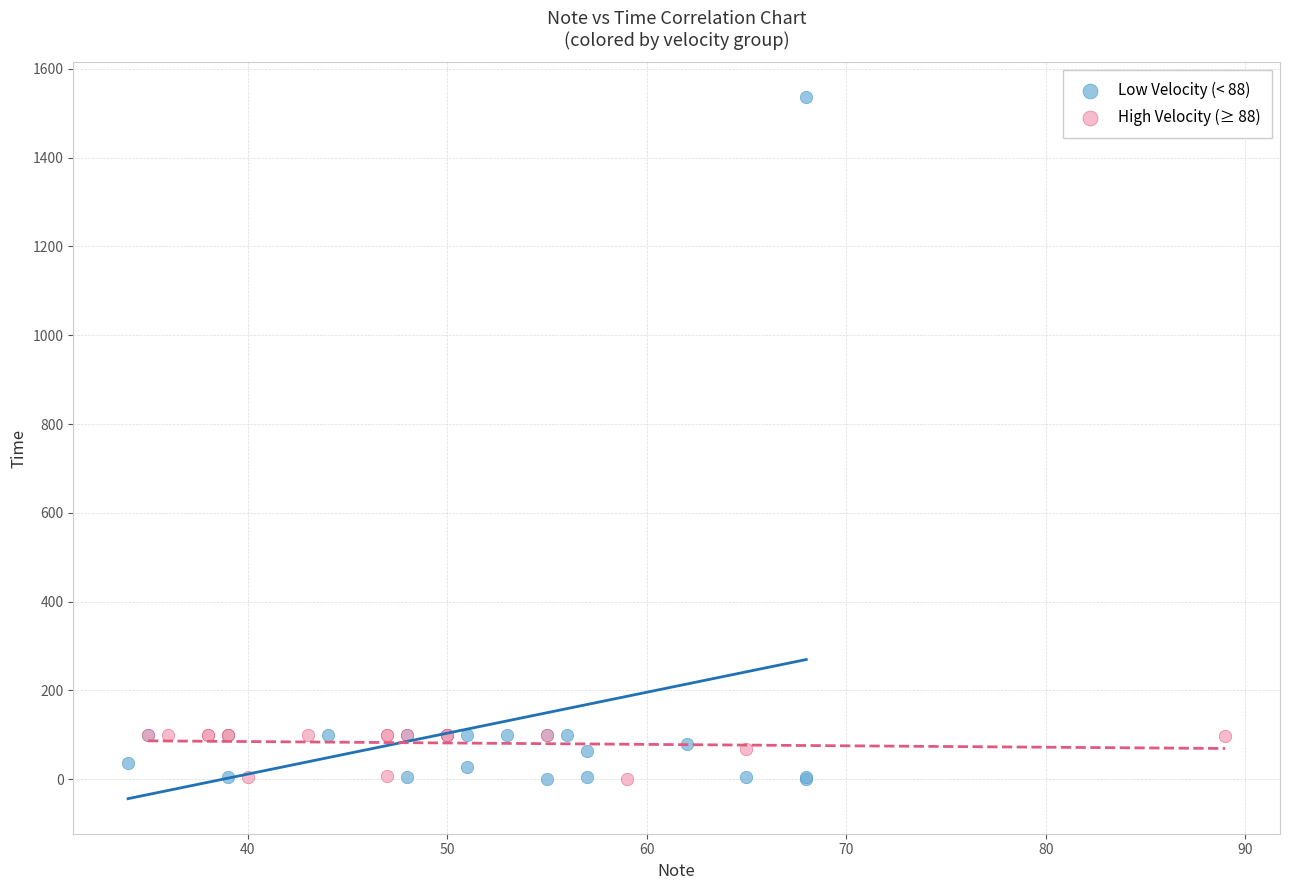

Which series has the widest spread of Y values?

Low Velocity (< 88)